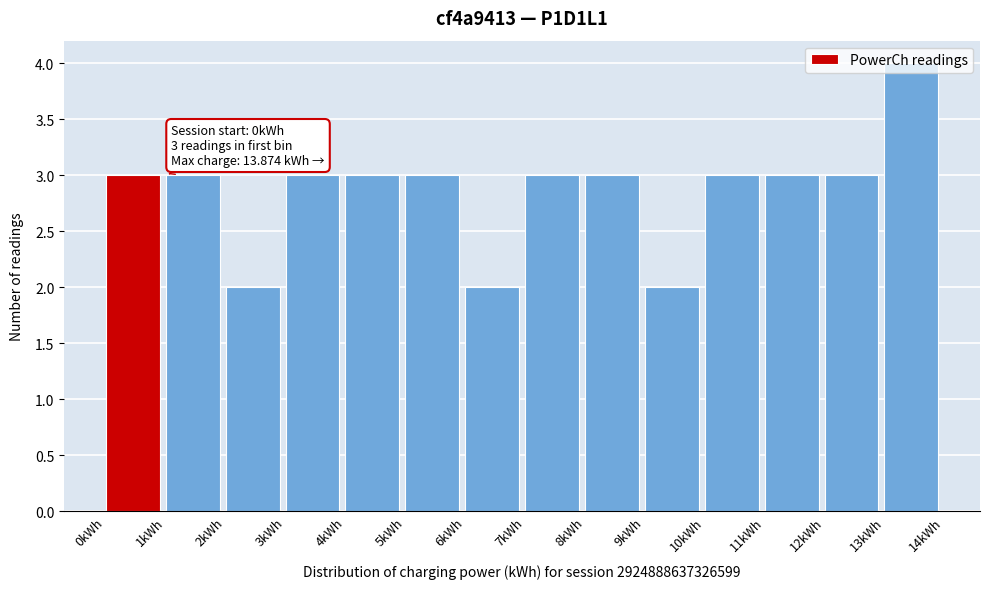

Which range on the x-axis has the tallest bar?

13 to 14